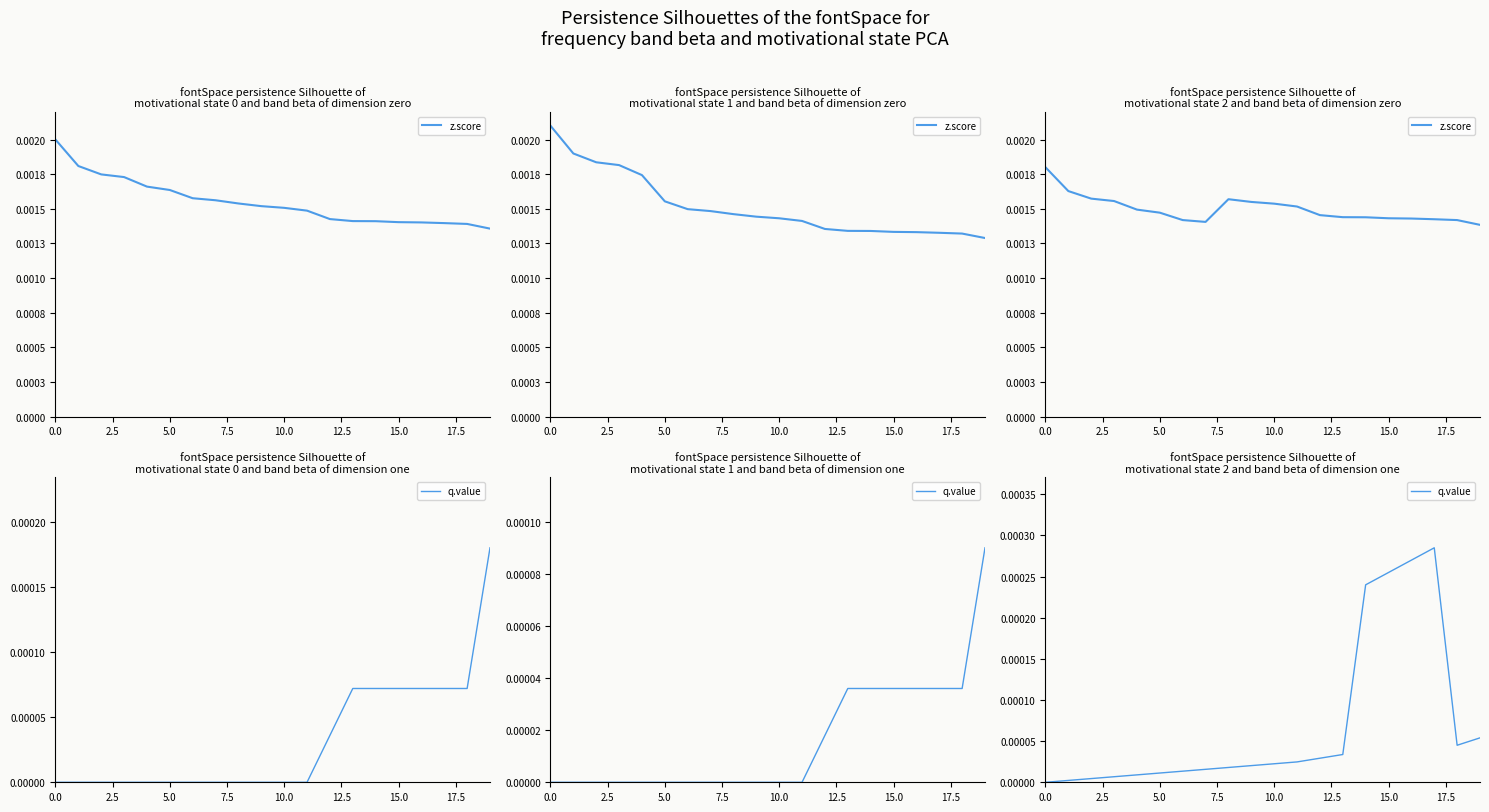

At which label is z.score closest to 0?

19